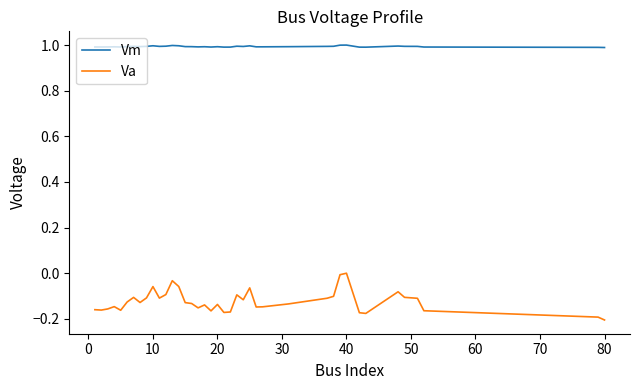

True or false: Va and Vm cross at least once.

False